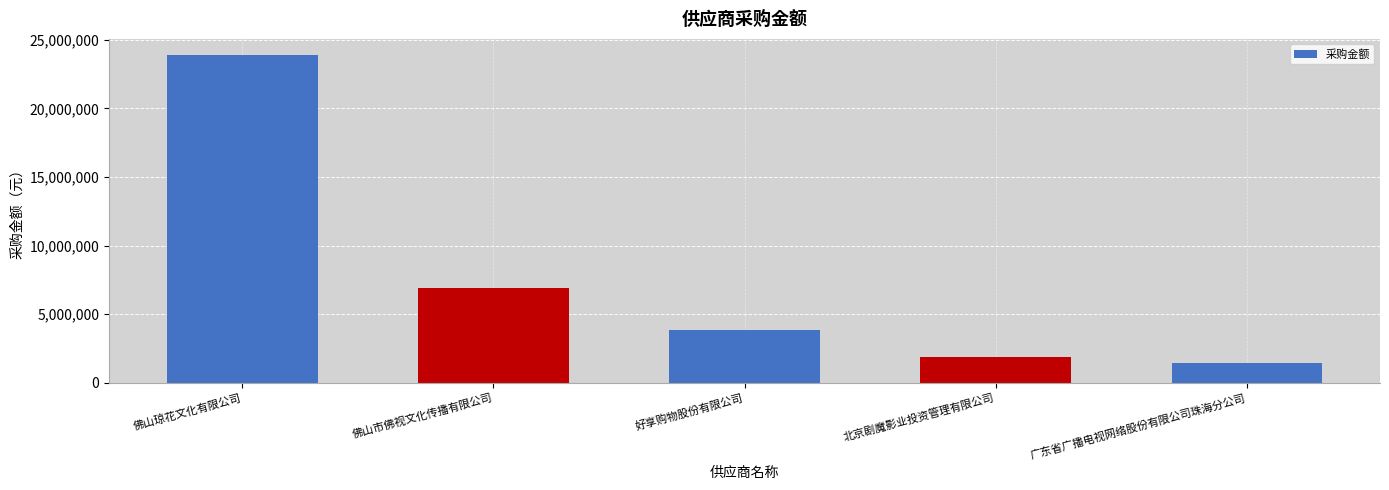

Where is the data nearest to the value 12658637?

佛山市佛视文化传播有限公司